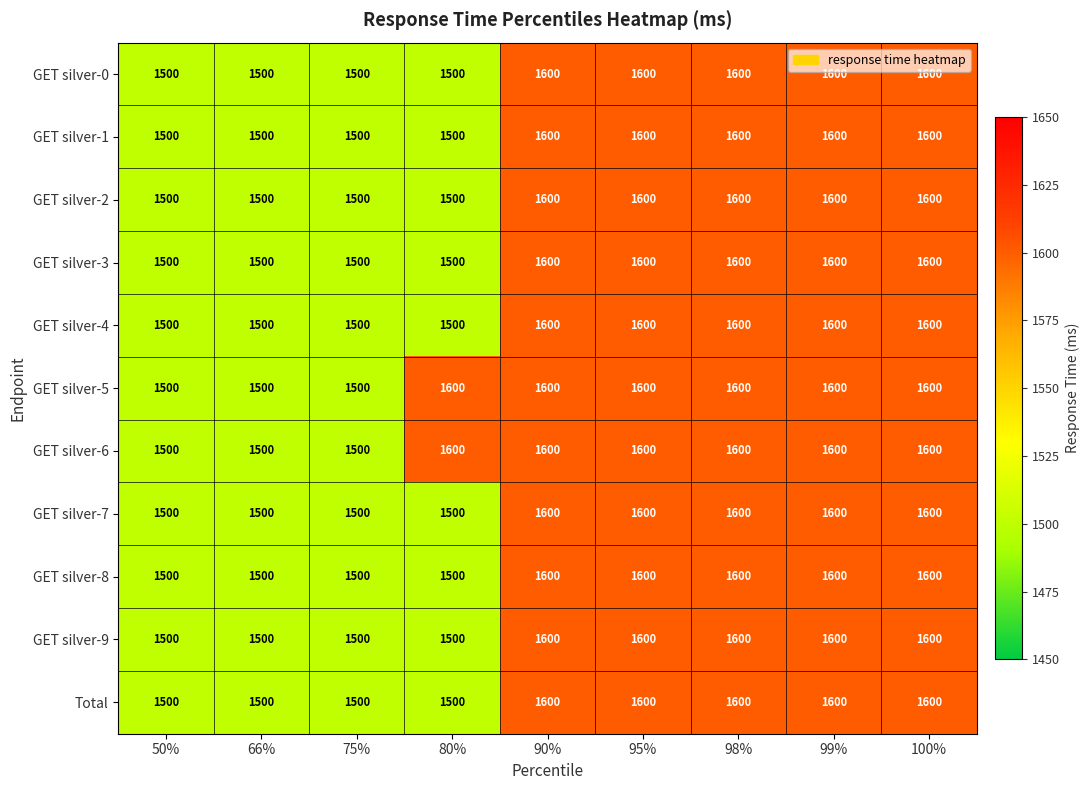

At how many categories does at least one series exceed 1558?

6